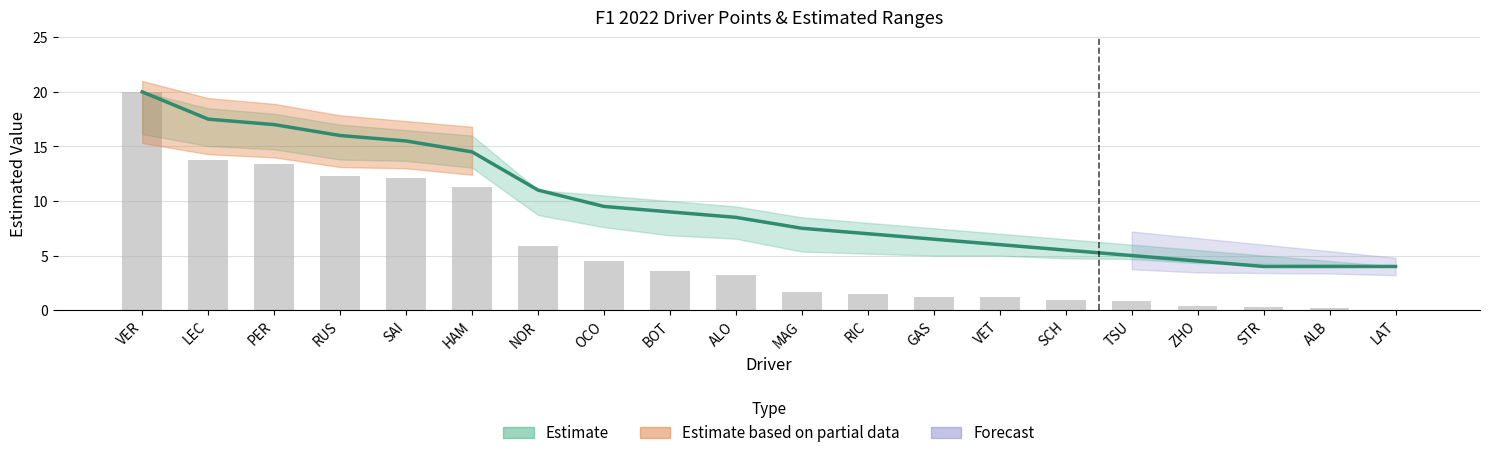

Where is Points (scaled) nearest to the value 10?

HAM